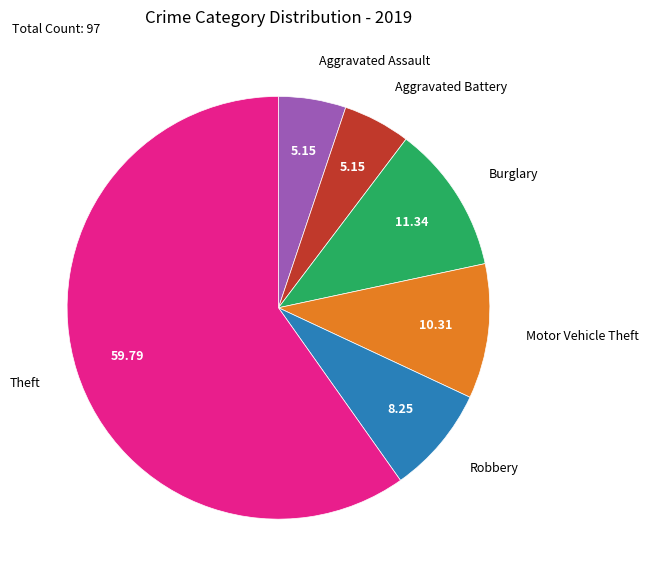

Which category has the biggest portion of the pie?

Theft